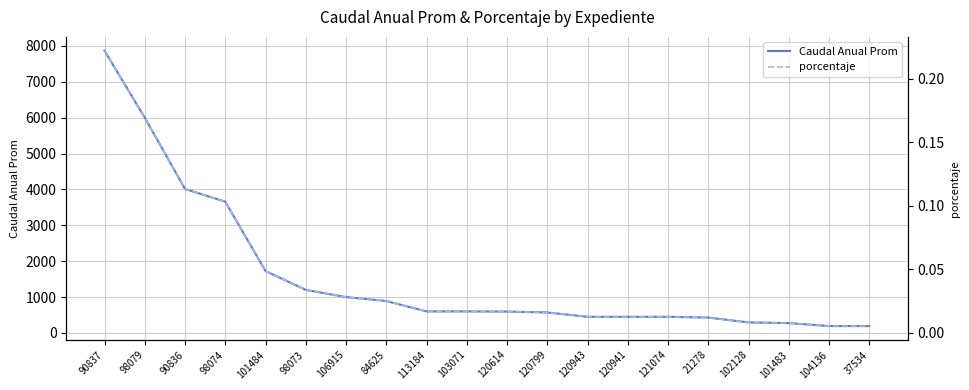

At 120943, list the series in order from smallest to largest.

porcentaje, Caudal Anual Prom